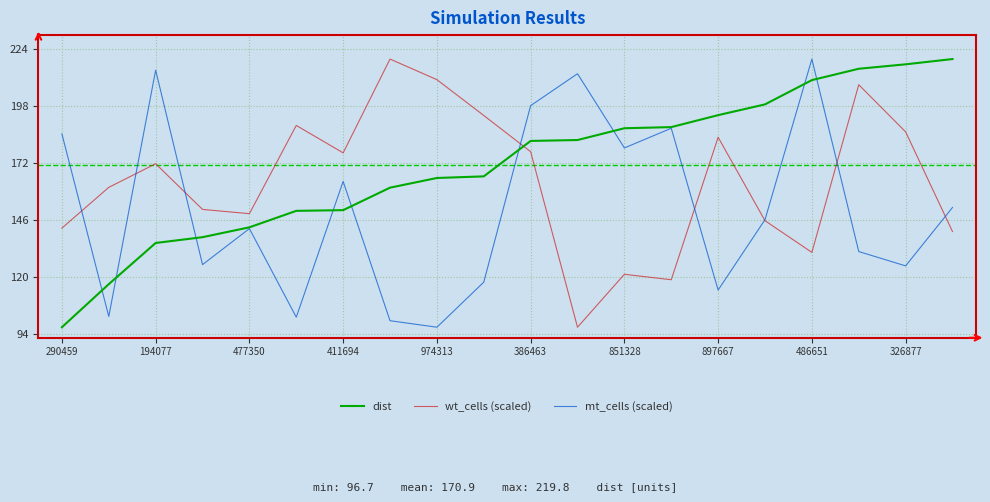

True or false: dist and mt_cells (scaled) intersect in this chart.

True